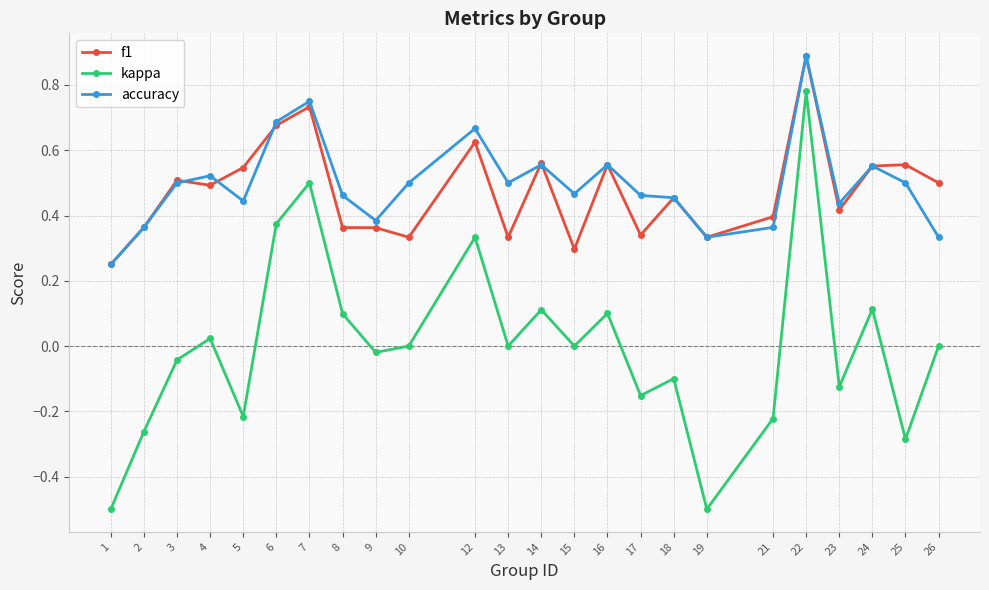

Which series changed the most between 9 and 21?

kappa